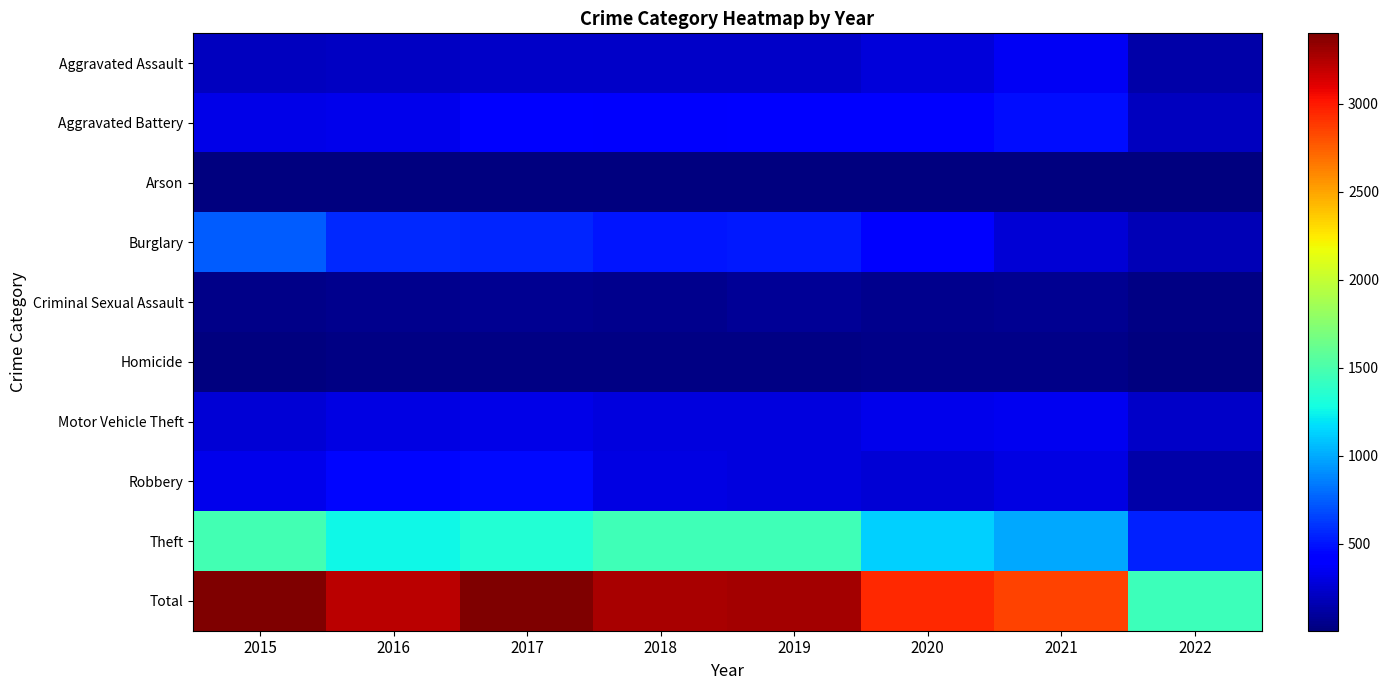

Which series has the widest spread of values?

Total